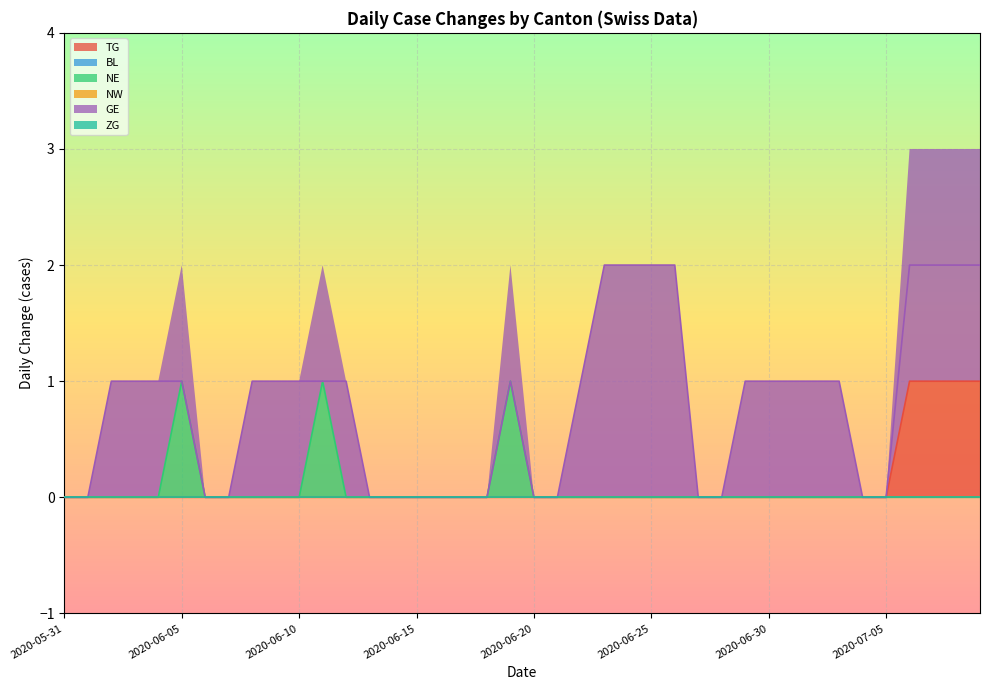

What is the highest value of the TG series?

1